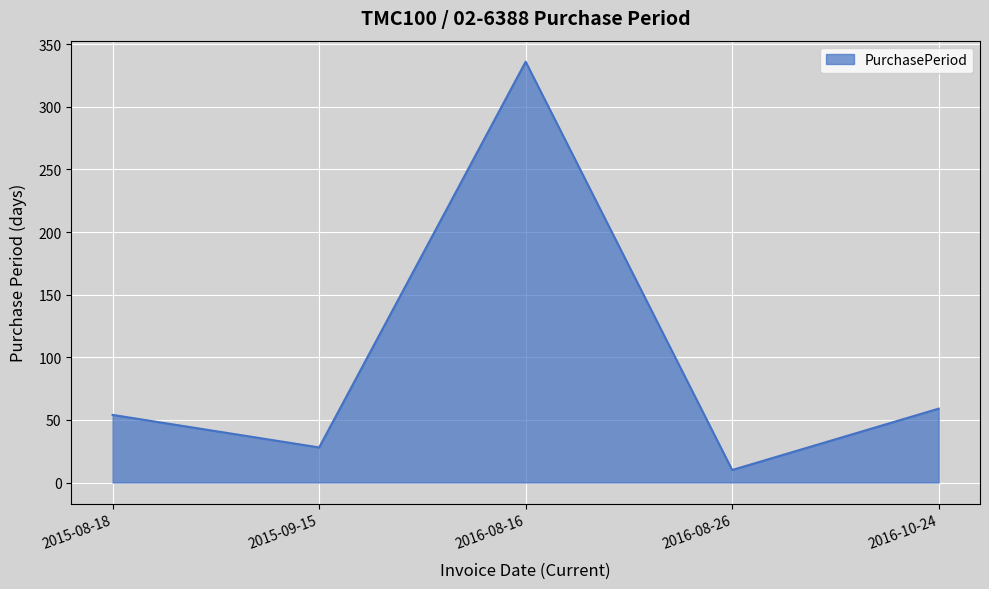

Between 2015-09-15 and 2016-10-24, which is larger?

2016-10-24